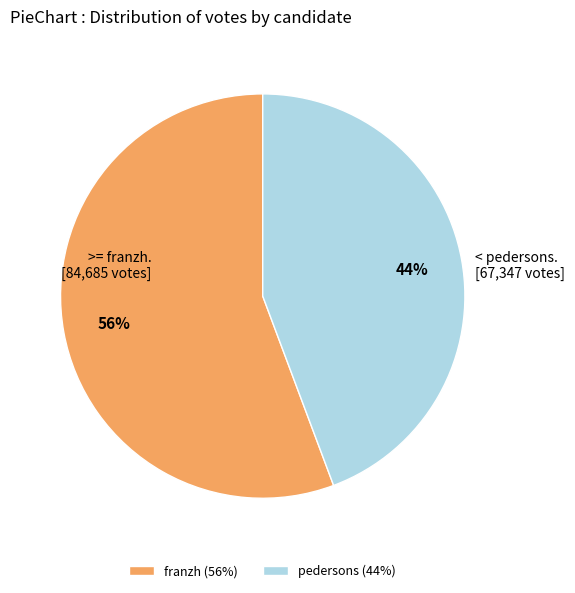

The pedersons slice represents 29% of the pie. True or false?

False